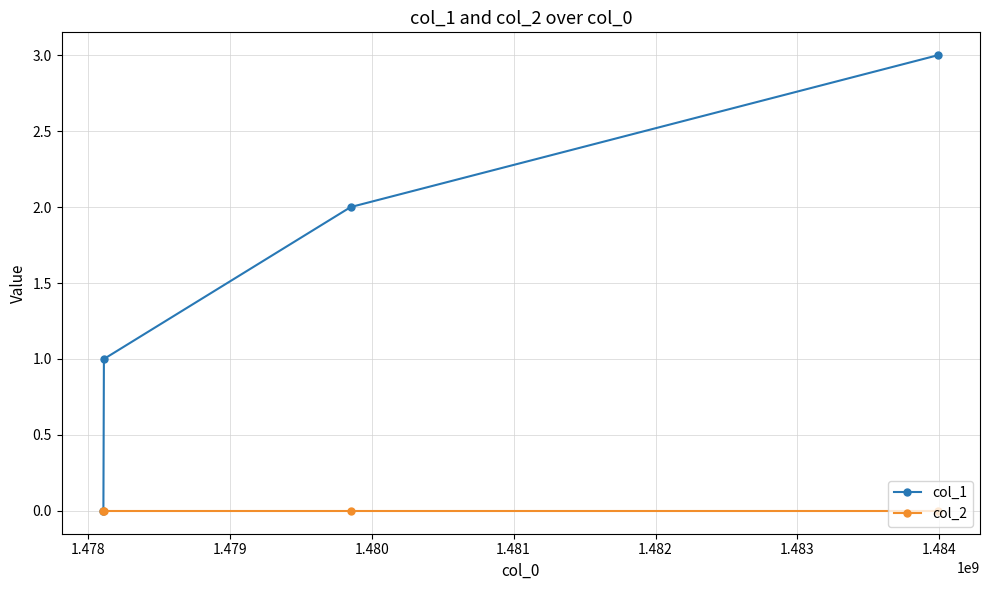

How many categories are shown in the chart?

4